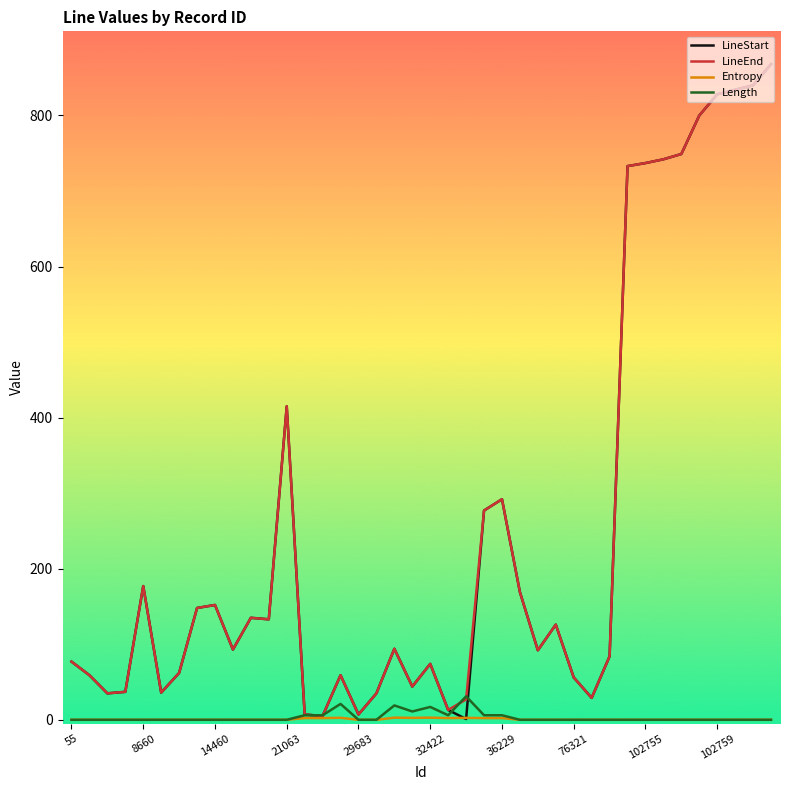

What is the maximum value shown in the chart?

868.0